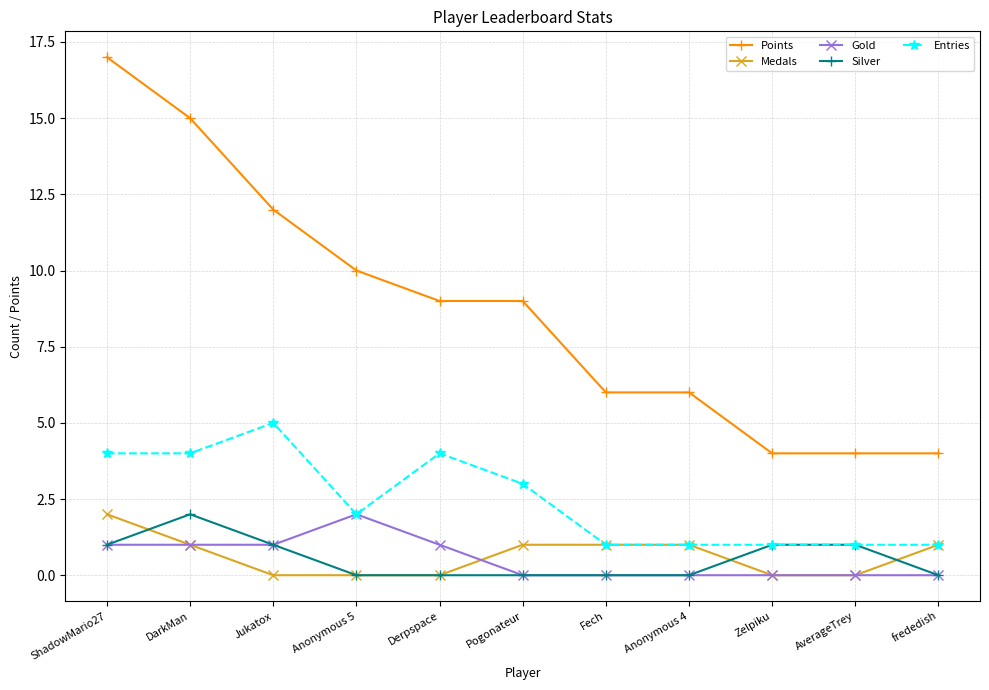

Which series has the largest range (max minus min)?

Points